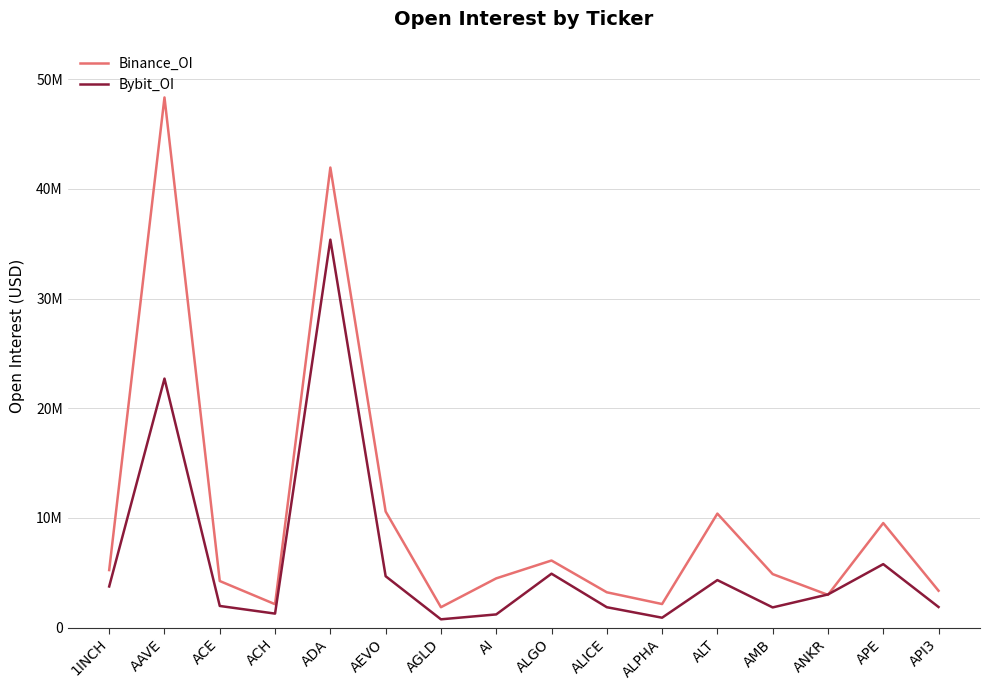

At which category does Binance_OI reach its first local valley?

ACH